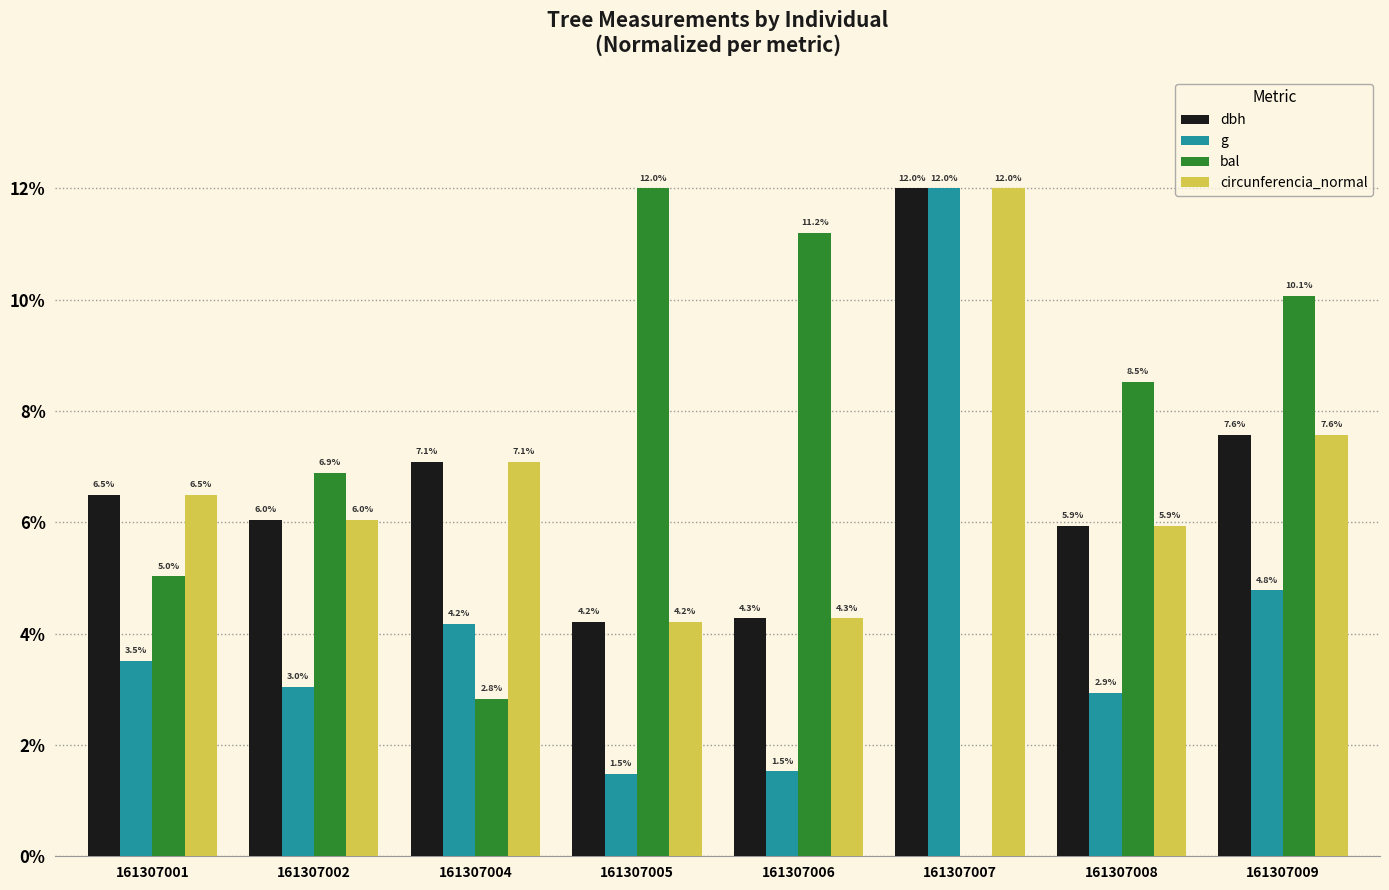

What is the total value across all series at 161307006?

21.3